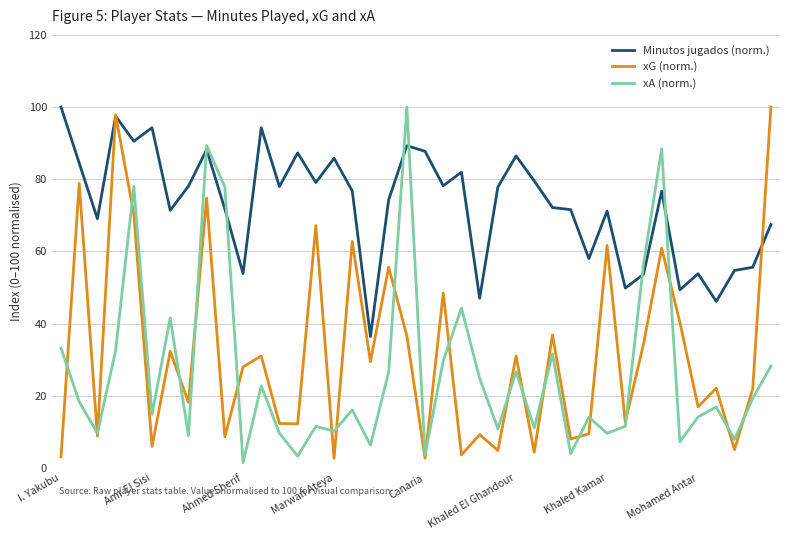

What is the maximum value for Minutos jugados (norm.)?

100.0